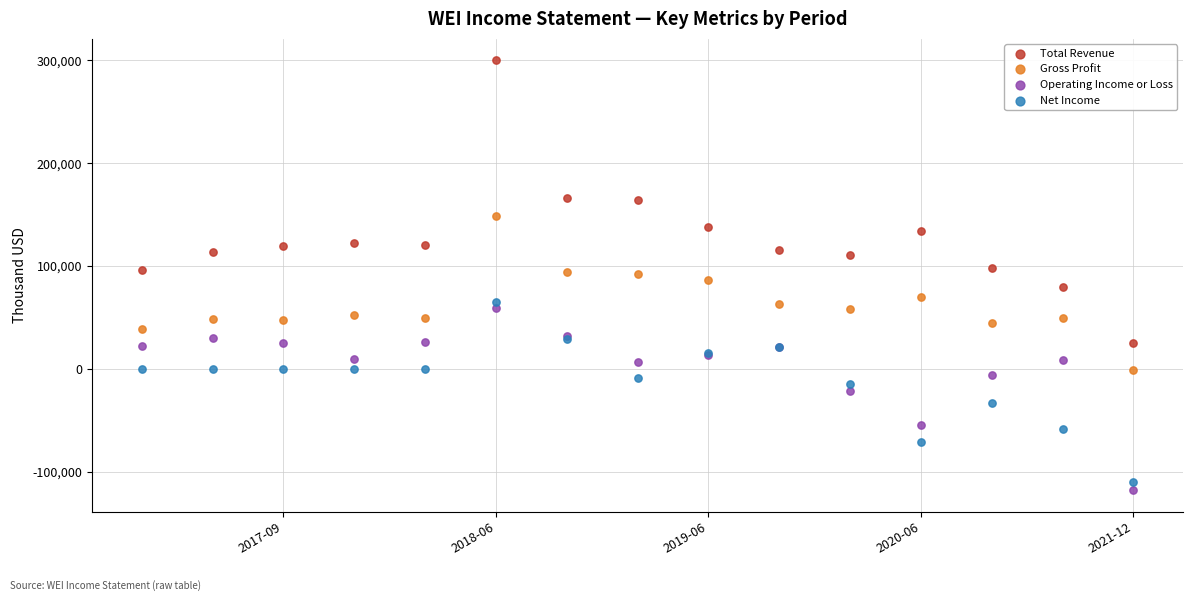

Which series has the widest spread of Y values?

Total Revenue